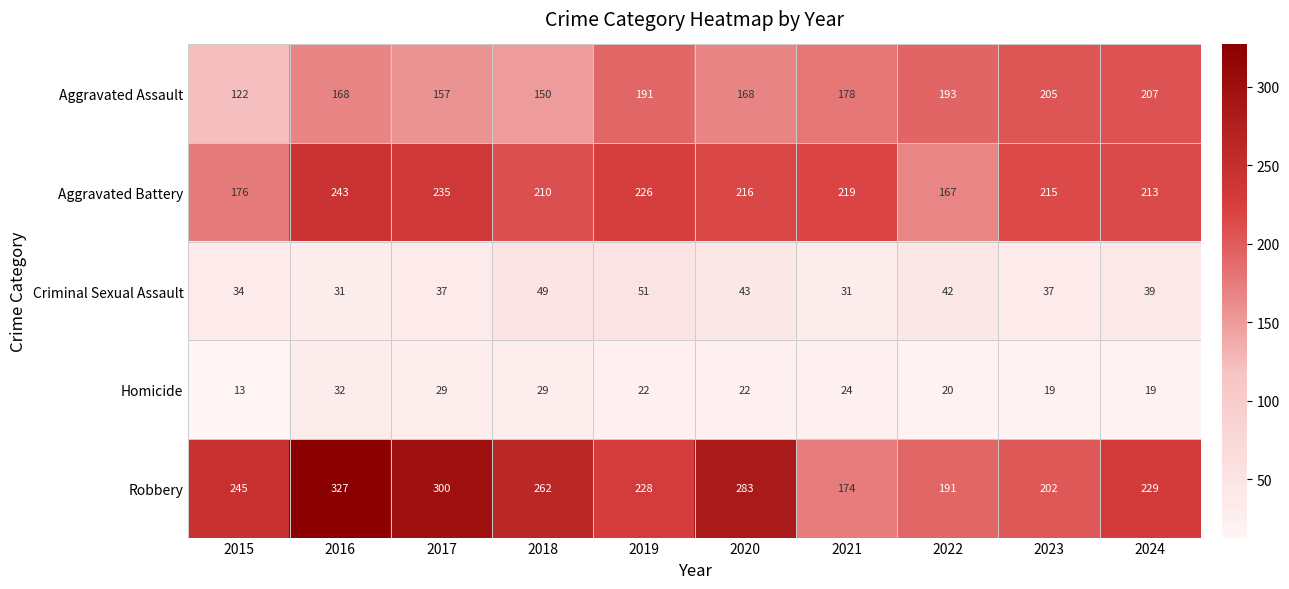

What is the total value across all series at 2022?

613